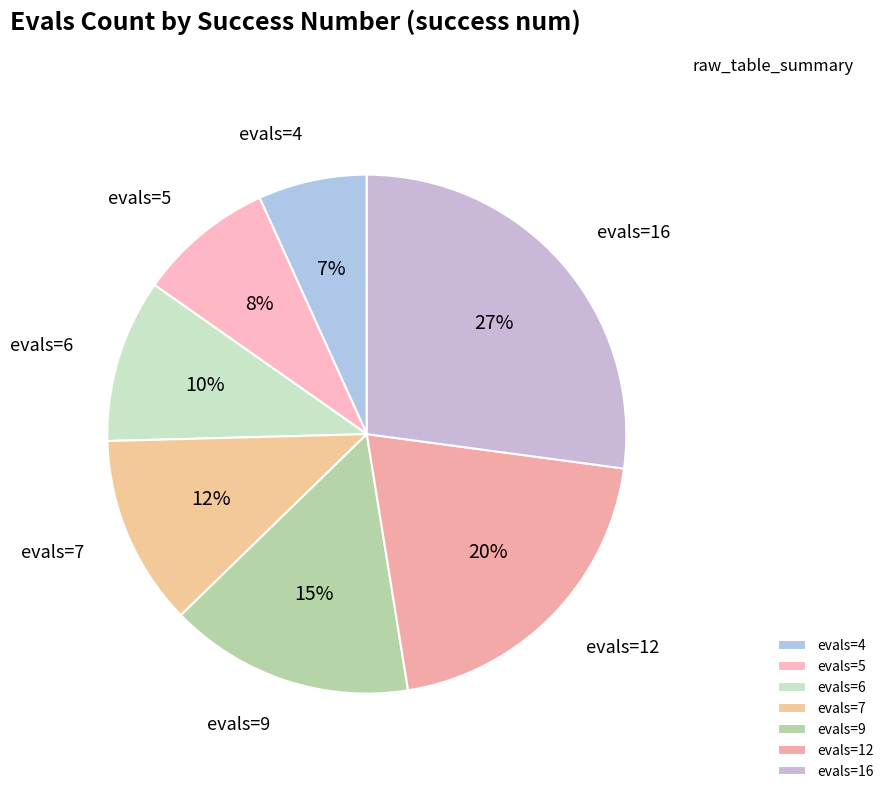

To the nearest percent, what portion does evals=6 represent?

10%